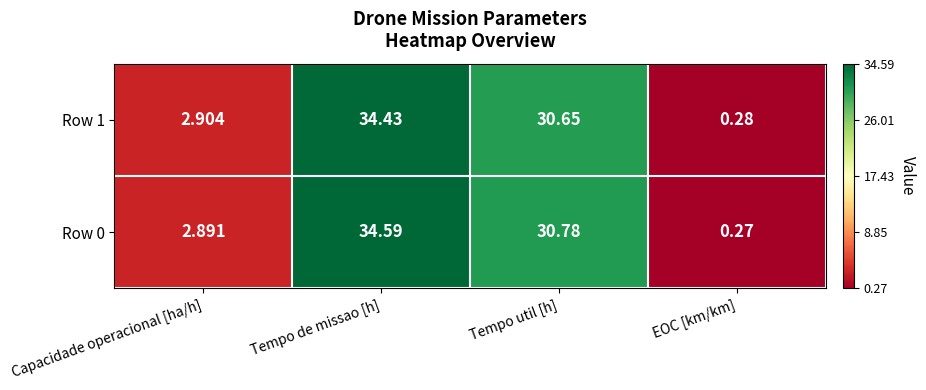

List the labels in order of Row 1 value, smallest first.

EOC [km/km], Capacidade operacional [ha/h], Tempo util [h], Tempo de missao [h]